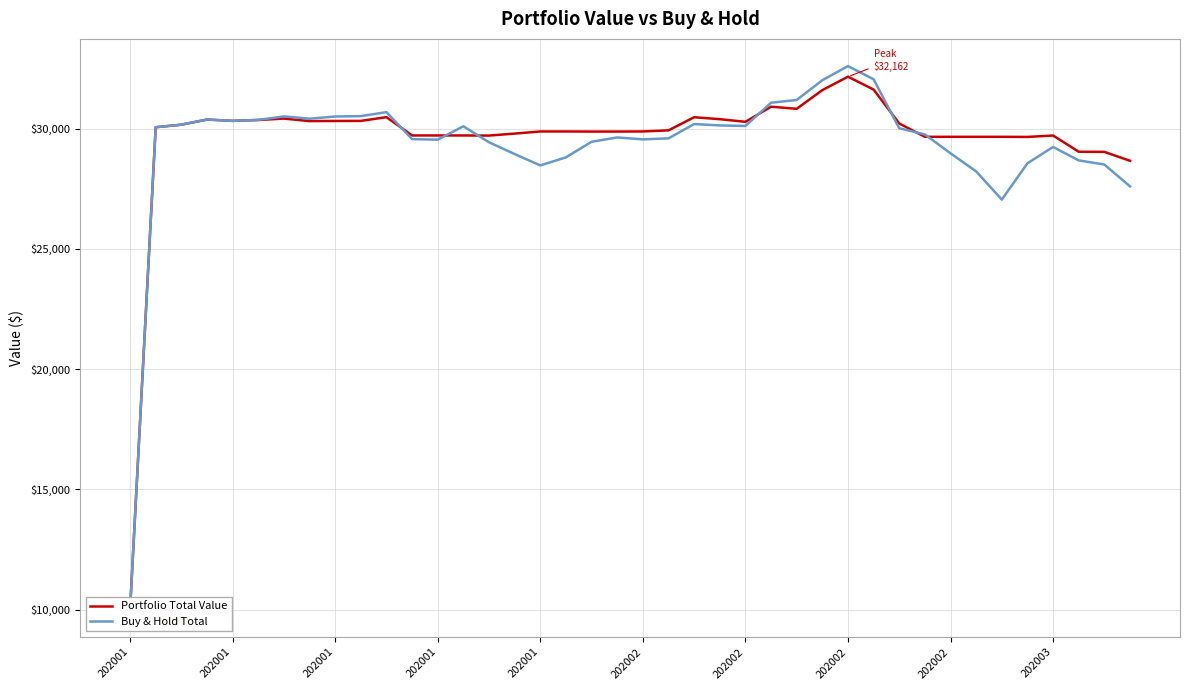

What is the highest value of the Portfolio Total Value series?

32161.5